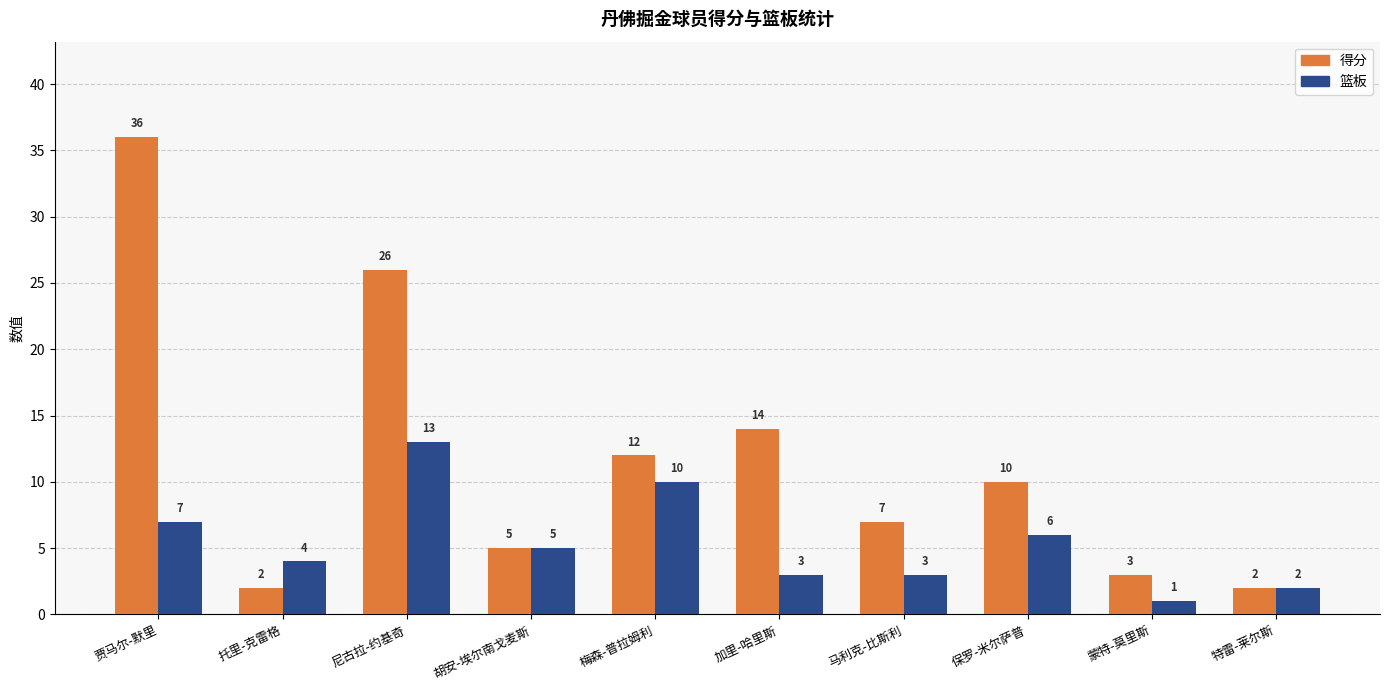

Reading left to right, what are all the values shown in this chart?

得分: 贾马尔-默里=36	托里-克雷格=2	尼古拉-约基奇=26	胡安-埃尔南戈麦斯=5	梅森-普拉姆利=12	加里-哈里斯=14	马利克-比斯利=7	保罗-米尔萨普=10	蒙特-莫里斯=3	特雷-莱尔斯=2
篮板: 贾马尔-默里=7	托里-克雷格=4	尼古拉-约基奇=13	胡安-埃尔南戈麦斯=5	梅森-普拉姆利=10	加里-哈里斯=3	马利克-比斯利=3	保罗-米尔萨普=6	蒙特-莫里斯=1	特雷-莱尔斯=2